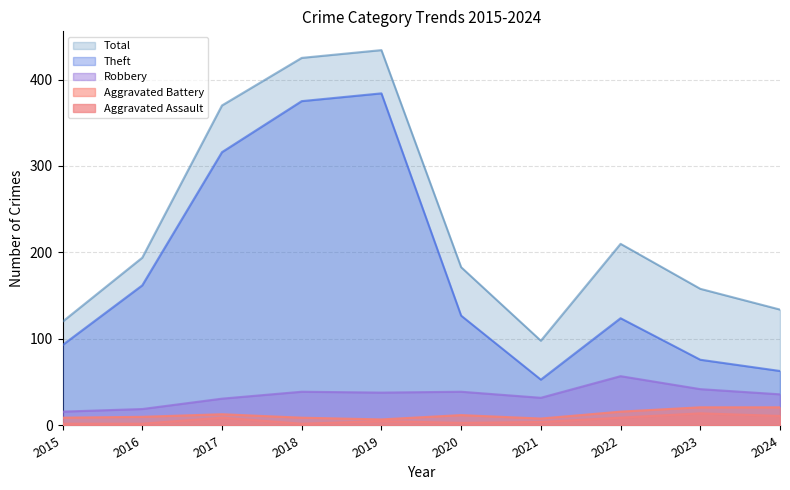

What is the value of the Theft point at the 7th from the left?

53